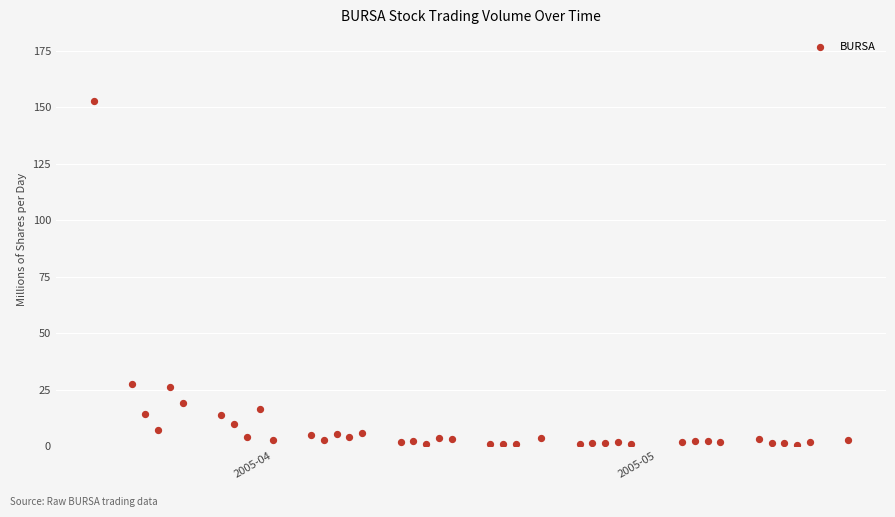

What is the range of X values (max minus min)?

59.0